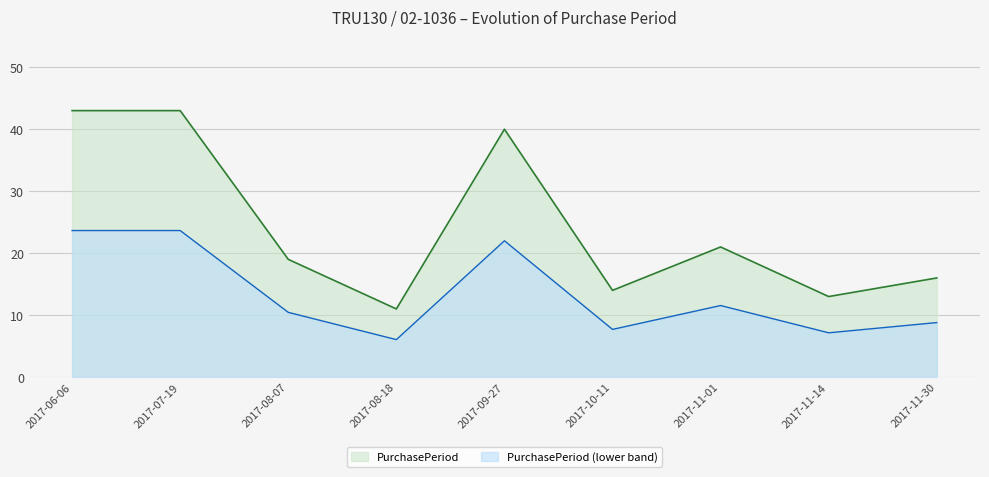

What is the change in value from 2017-07-19 to 2017-08-18?

-32